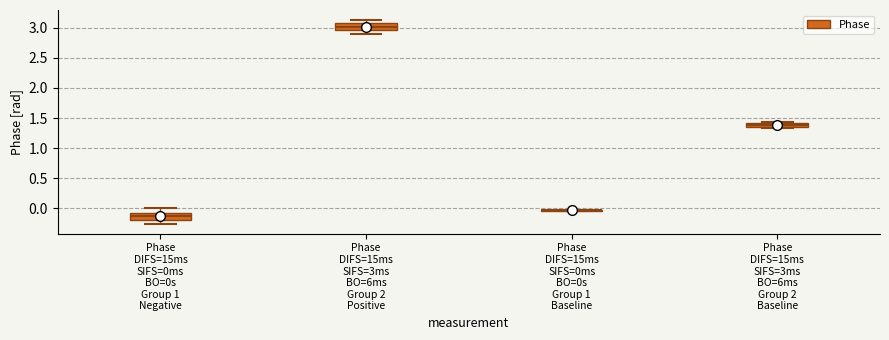

Where is the upper edge of the box for Phase DIFS=15ms SIFS=3ms BO=6ms Group 2 Baseline on the y-axis? The values are not printed on the chart, so give them approximately, as read against the axis.

1.40